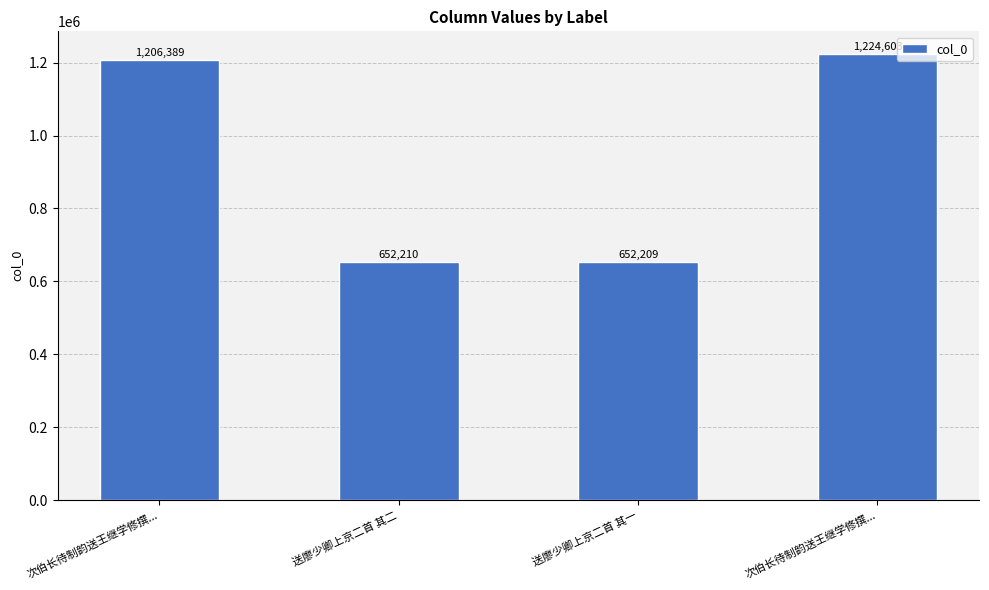

Approximately how many times larger is the value at 送廖少卿上京二首 其二 compared to 送廖少卿上京二首 其一?

1.0